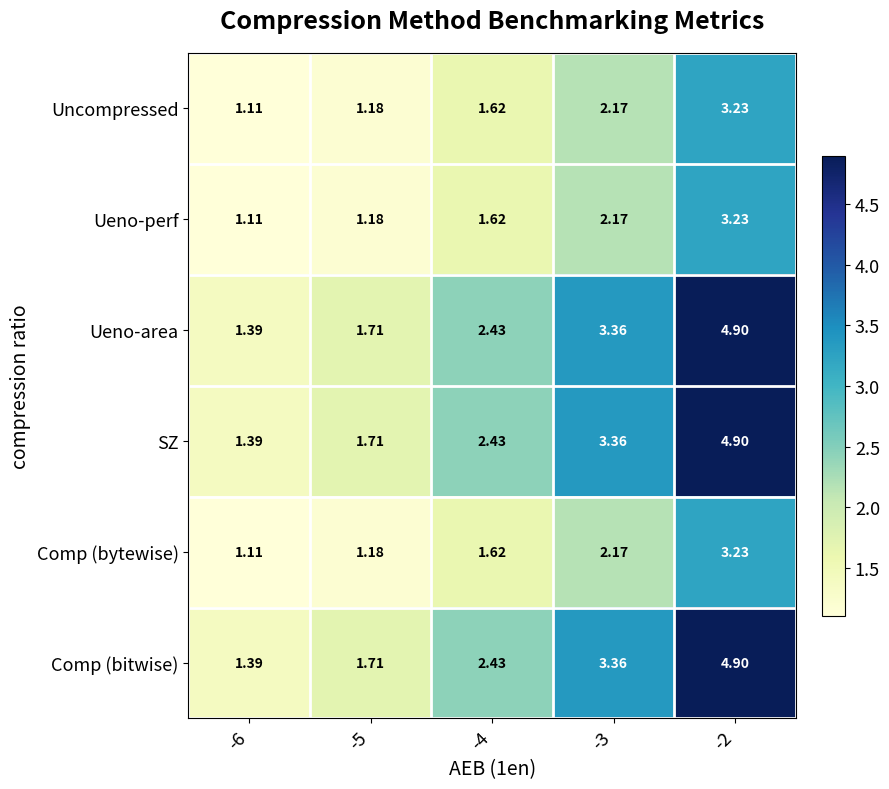

Is the value of Comp (bytewise) at -3 greater than the value of Uncompressed at -5?

Yes